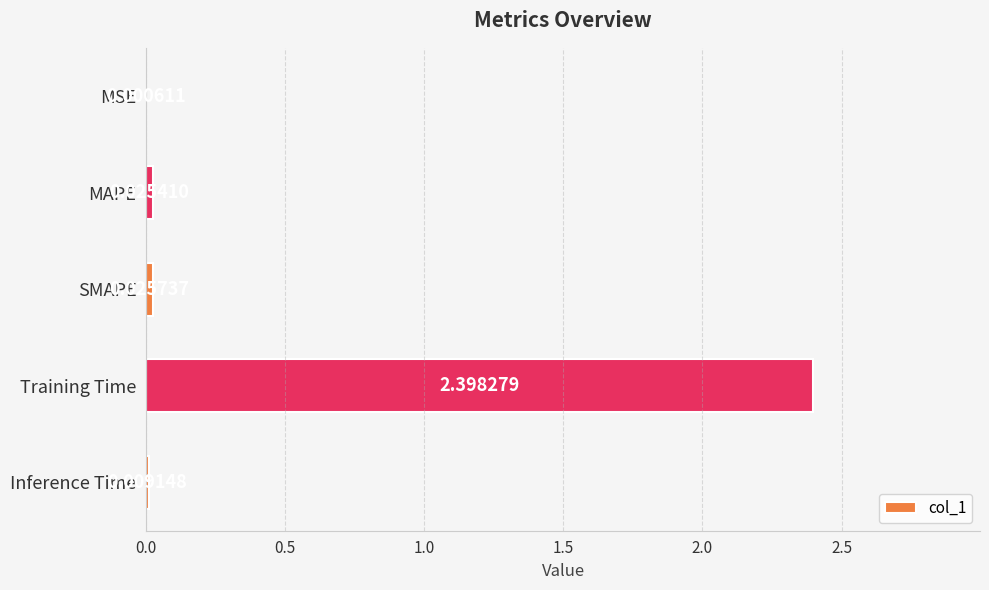

What is the sum of all values?

2.5